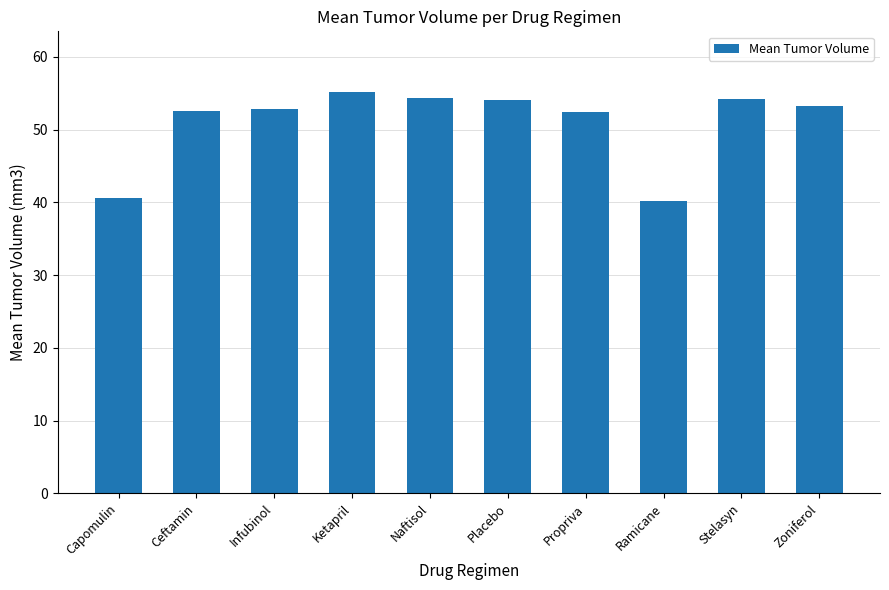

Is it true that the value at Zoniferol is 53.2?

True